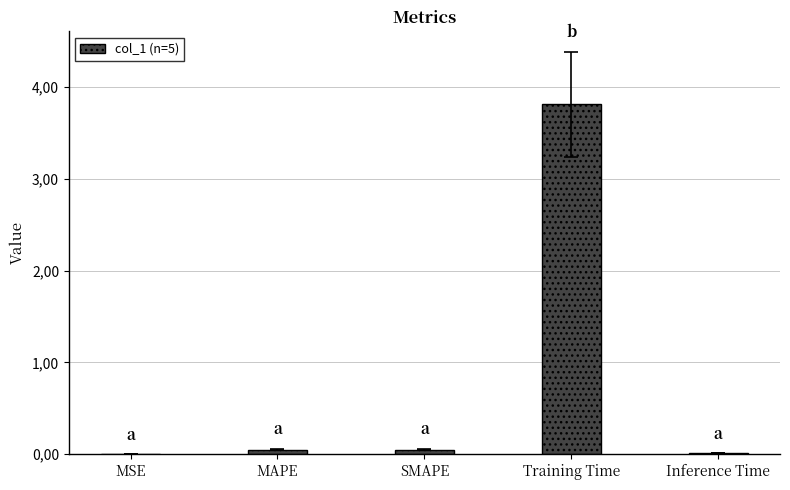

Where is the data nearest to the value 1?

SMAPE